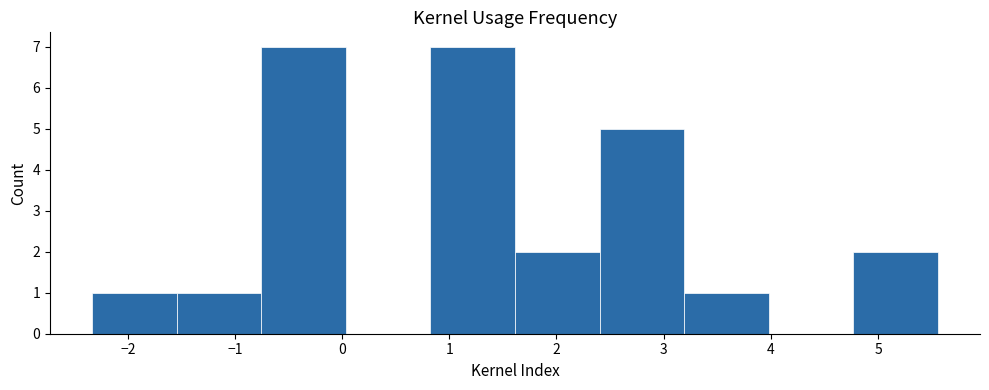

Reading left to right, list every bar in this chart as the range it spans on the x-axis followed by its height. Neither the bar edges nor the heights are printed on the chart, so give them approximately, as read against the axes.

-2.3 to -1.5: 1
-1.5 to -0.8: 1
-0.8 to 0.0: 7
0.0 to 0.8: 0
0.8 to 1.6: 7
1.6 to 2.4: 2
2.4 to 3.2: 5
3.2 to 4.0: 1
4.0 to 4.8: 0
4.8 to 5.6: 2